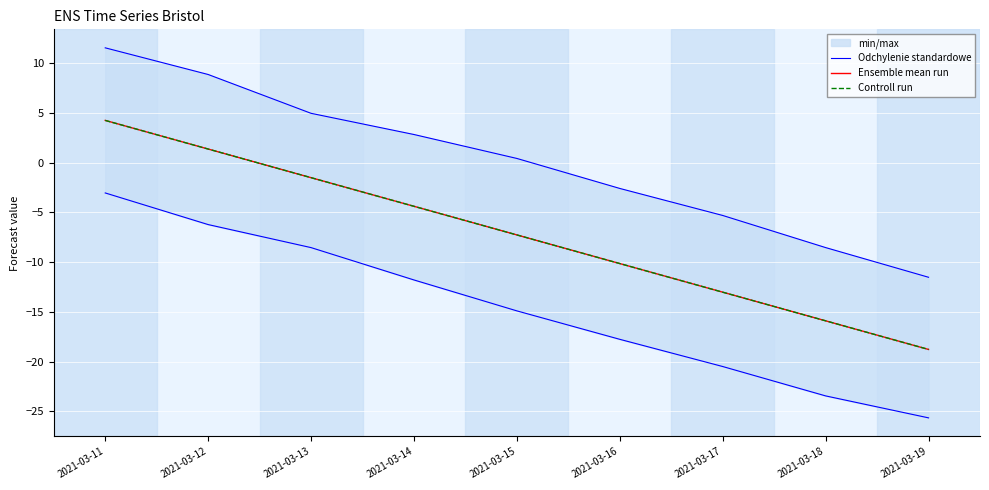

What is the sum of the Ensemble mean run values at 2021-03-17 and 2021-03-15?

-20.3